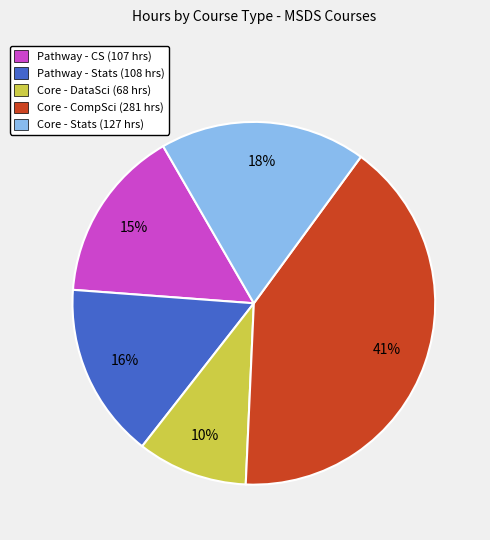

To the nearest percent, what is the average slice percentage?

20%